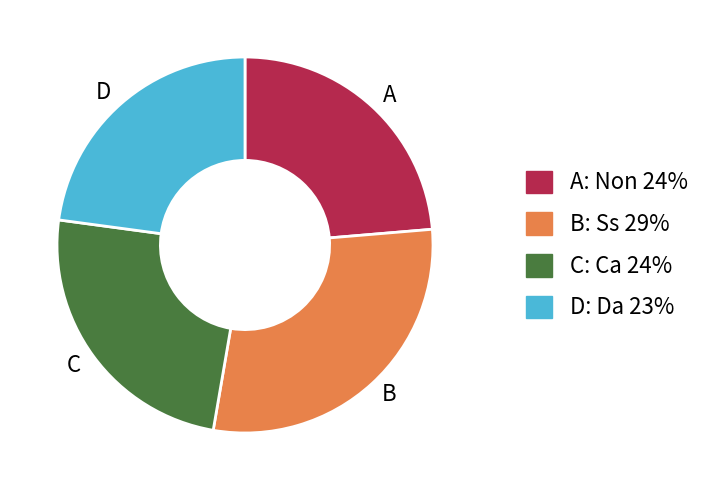

What is the smallest slice in the pie chart?

D: Da 23%